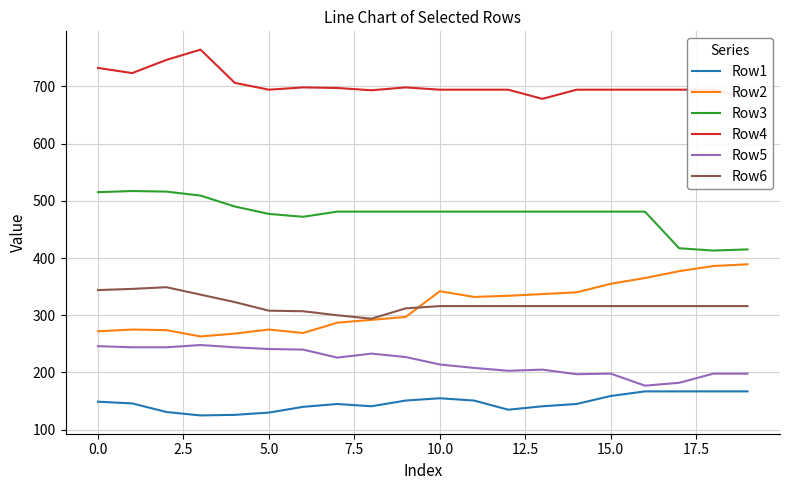

Which series has the largest total across all categories?

Row4